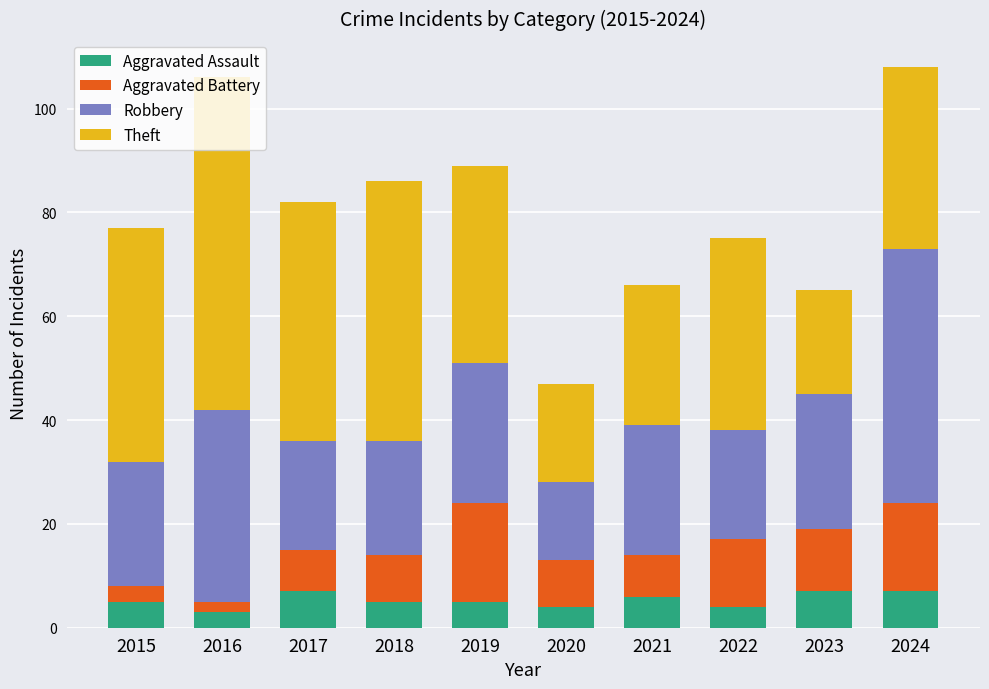

How many bars are there in total?

10